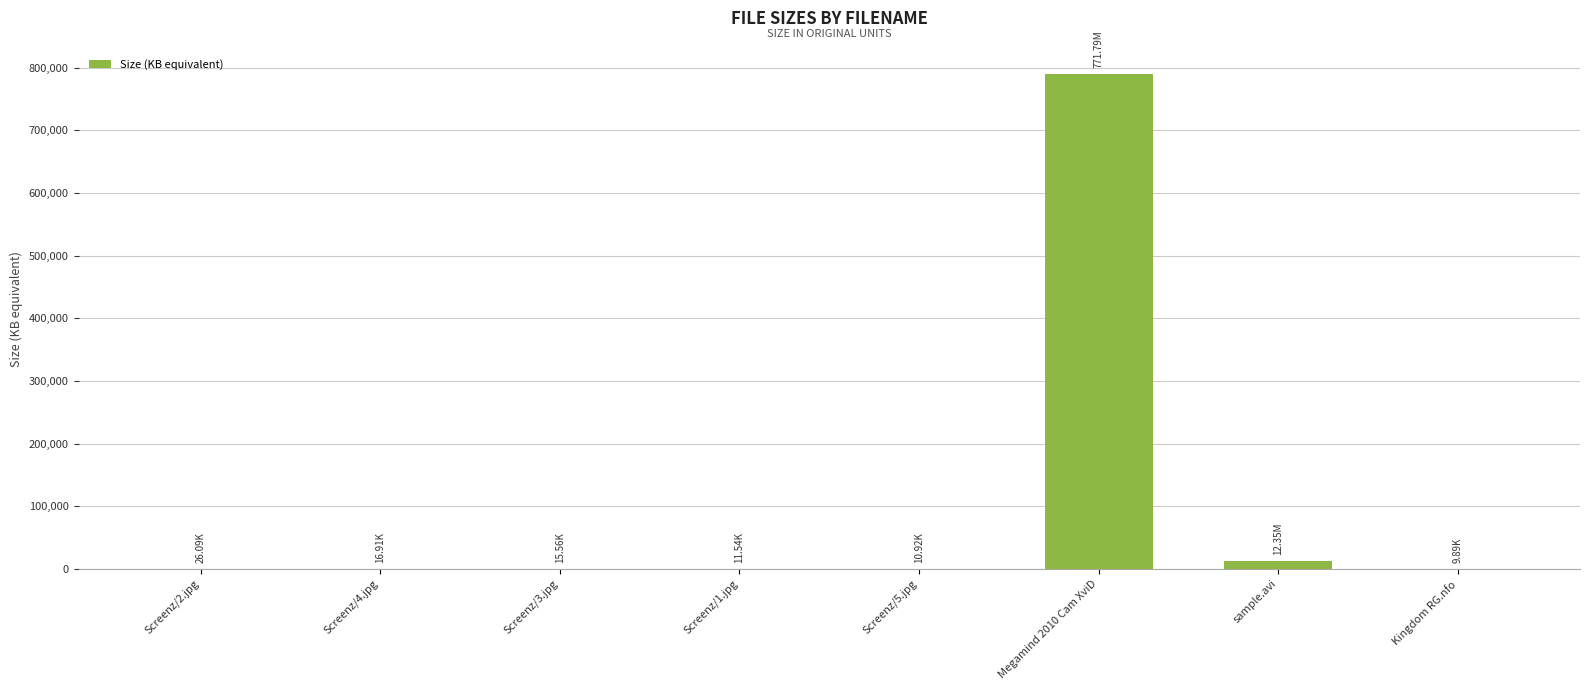

What is the sum of all values?

803050.3